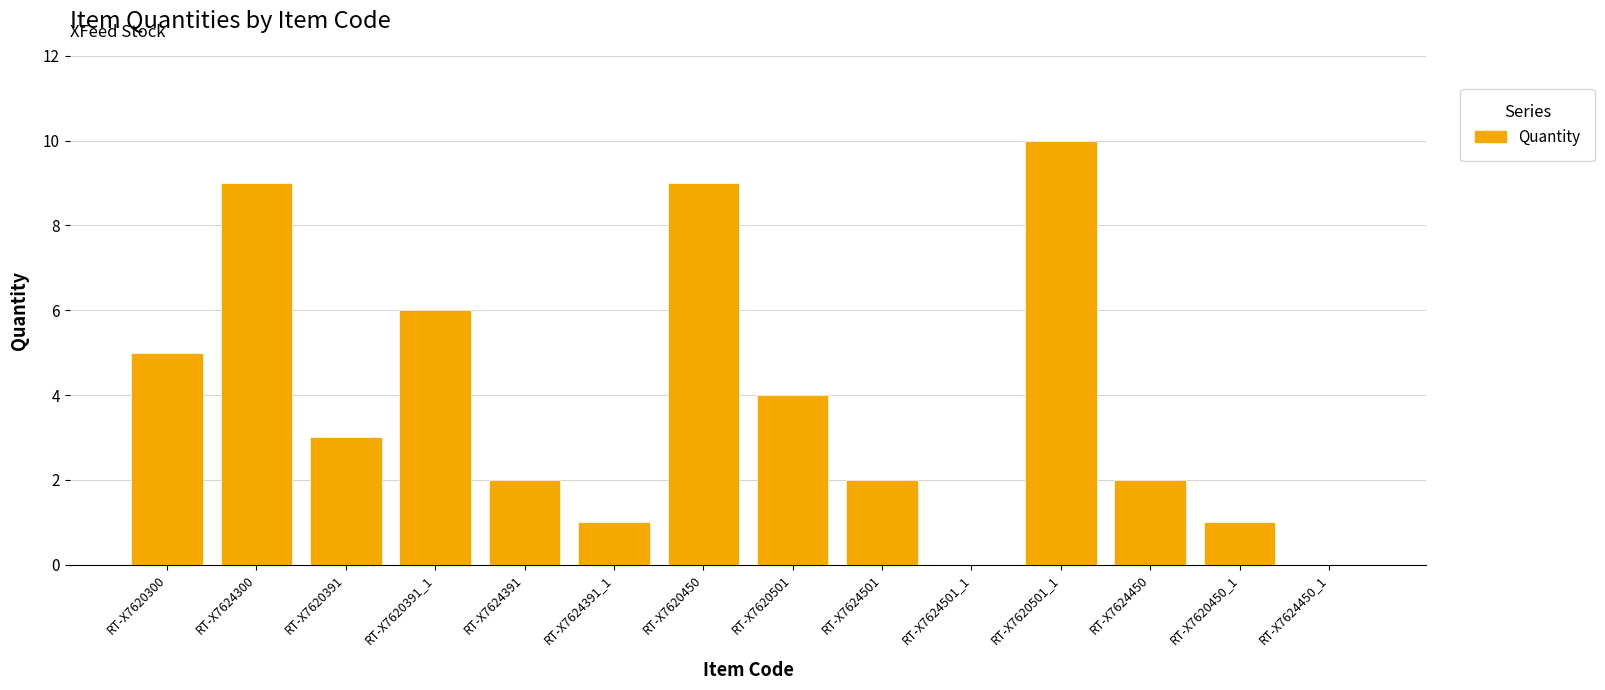

What is the sum of all values?

54